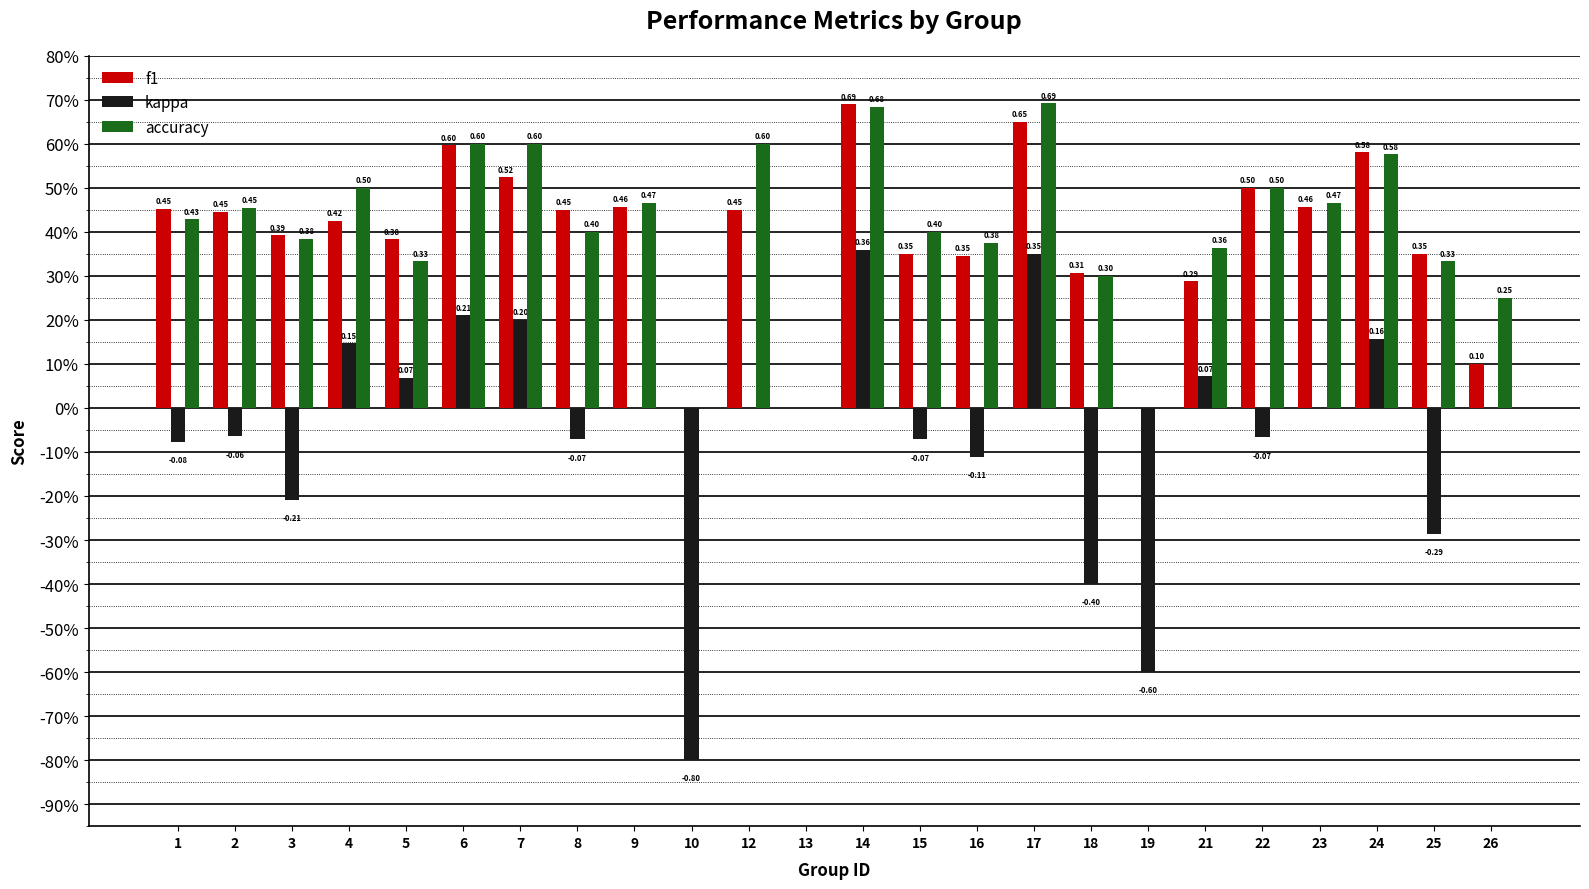

At which label does f1 reach its minimum?

10